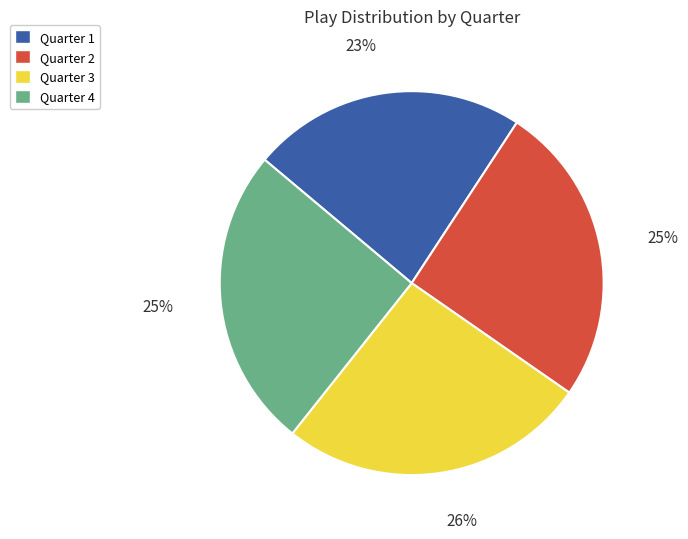

To the nearest percent, what is the average slice percentage?

25%